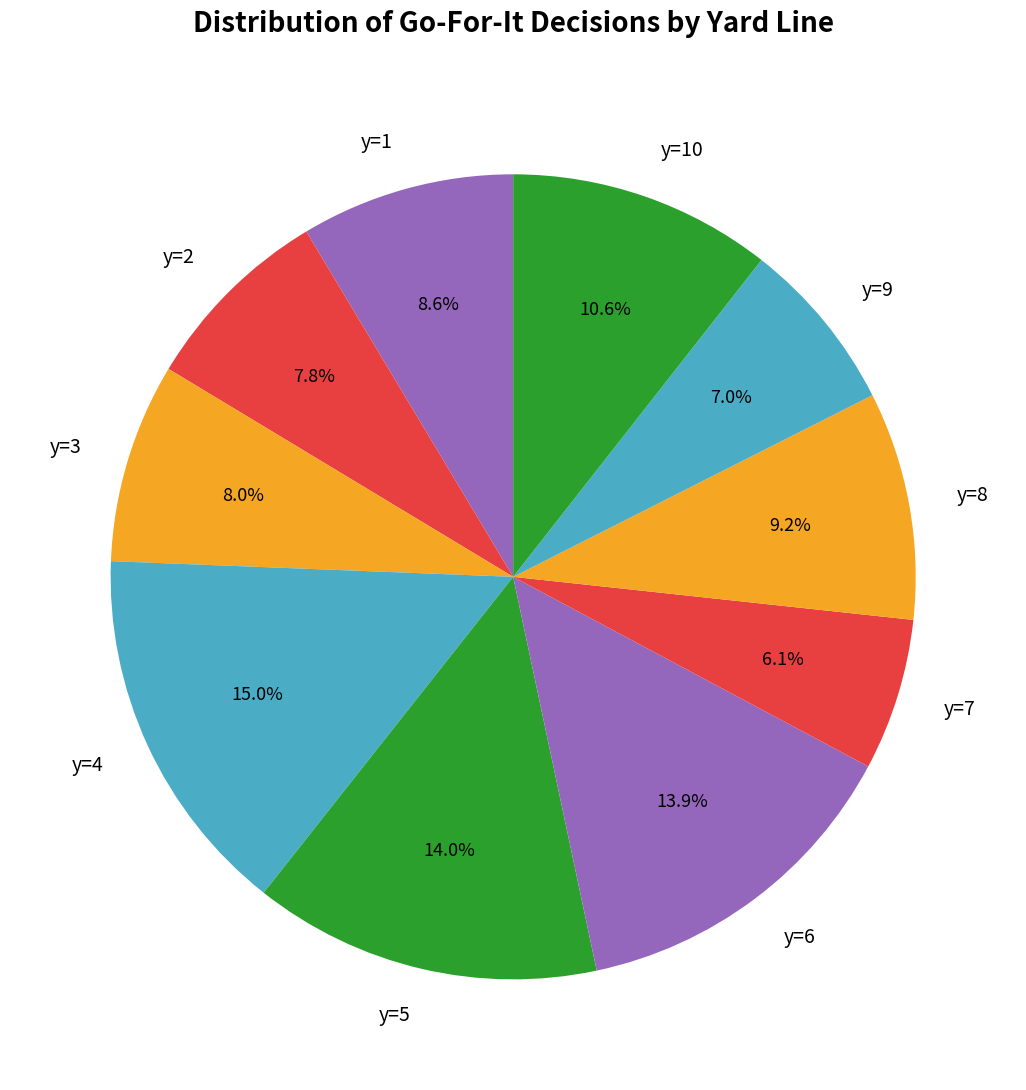

To the nearest percent, what portion does y=7 represent?

6%